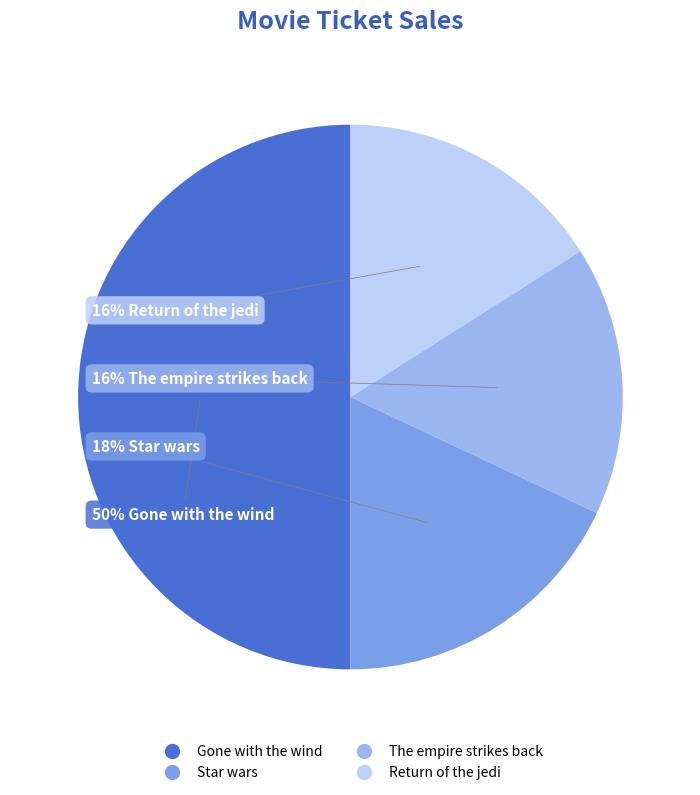

How many segments does this pie chart have?

4